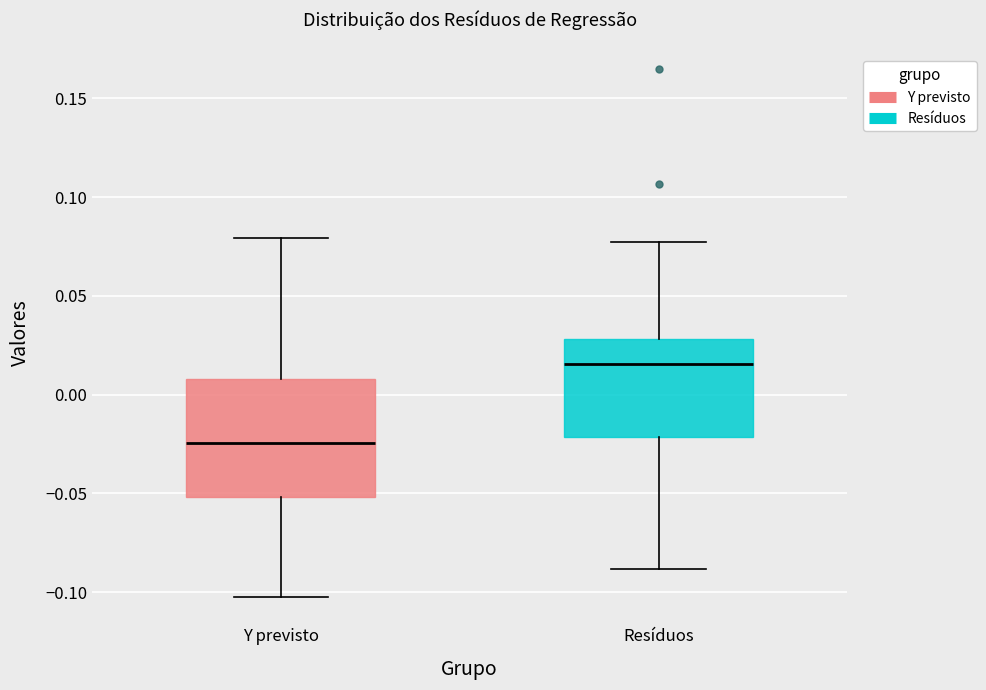

Reading left to right, read every box against the y-axis: the position of its median line, the range the box covers, and the ends of its whiskers. The values are not printed on the chart, so give them approximately, as read against the axis.

Y previsto: median -0.025, box -0.050 to 0.010, whiskers -0.100 to 0.080
Resíduos: median 0.015, box -0.020 to 0.030, whiskers -0.090 to 0.075